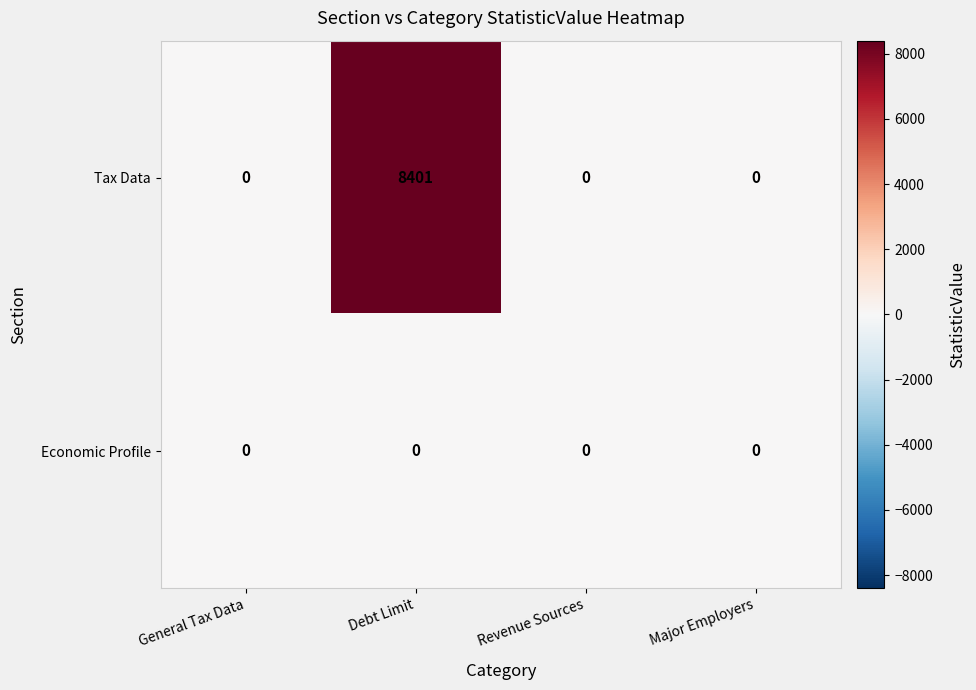

Which series has the largest range (max minus min)?

Tax Data